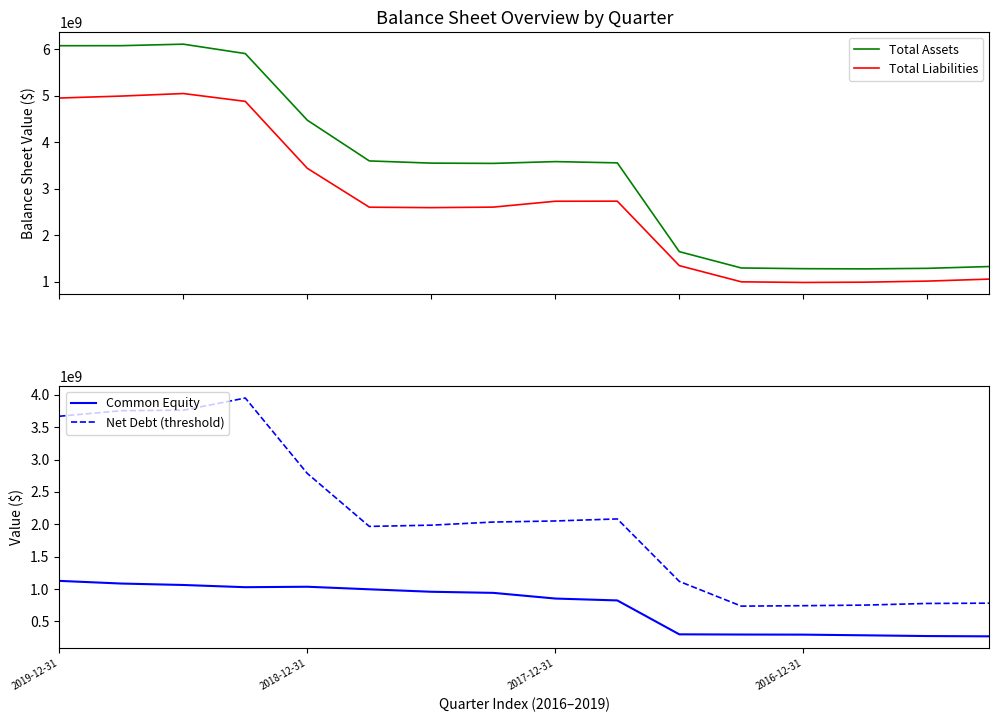

Which series has the largest total across all categories?

Total Assets